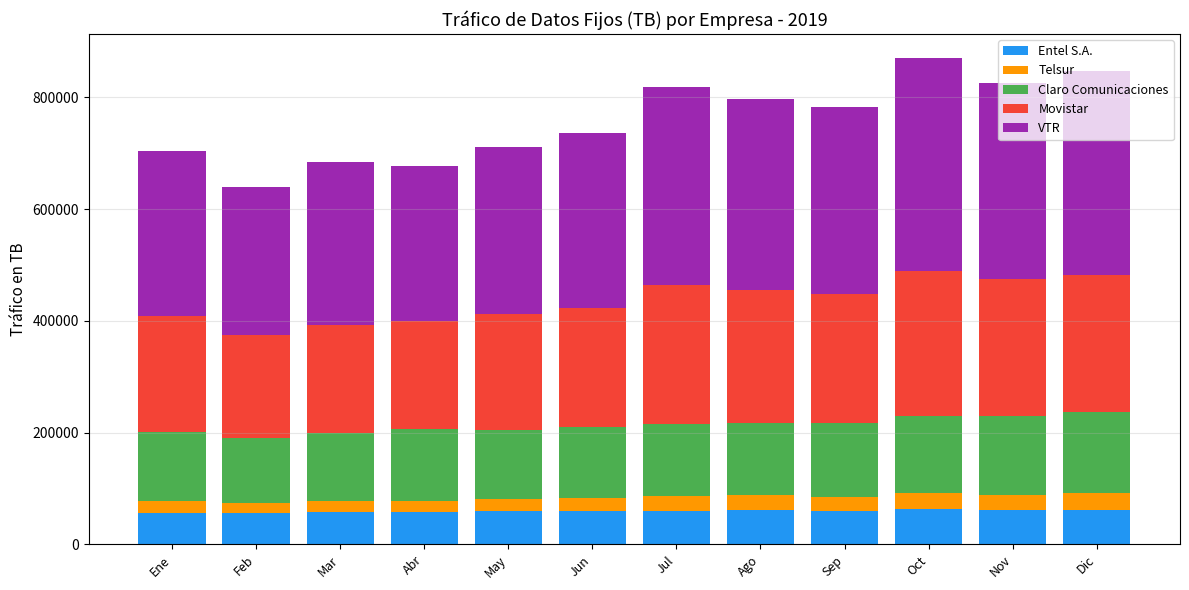

Is it true that Entel S.A. equals 114757.2 at Oct?

False